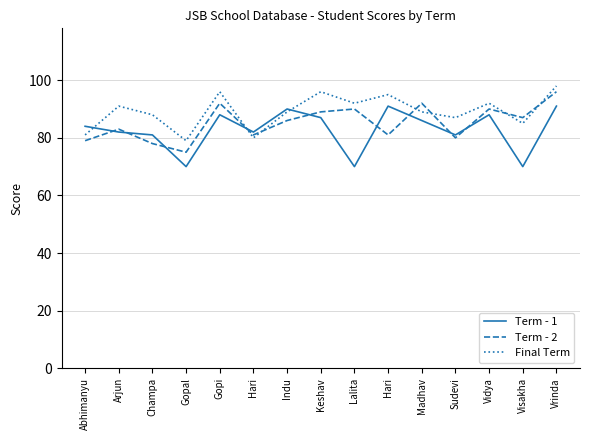

Is this an area chart (filled region under the line)?

No